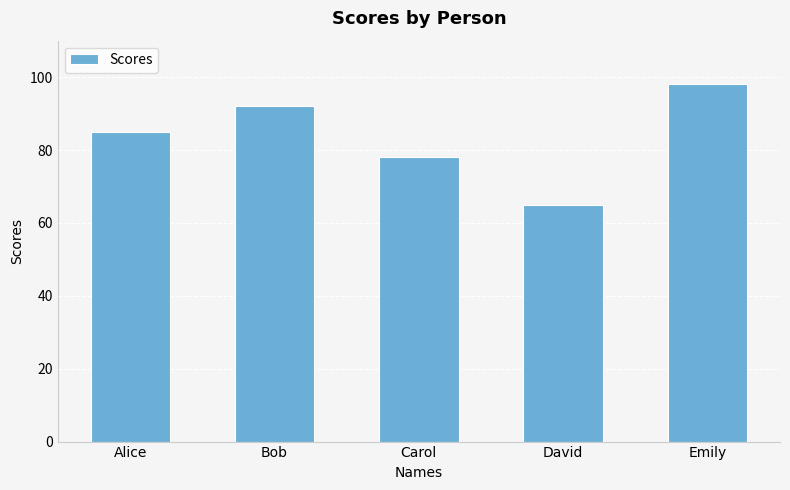

Count the values in the range 78 to 92.

3